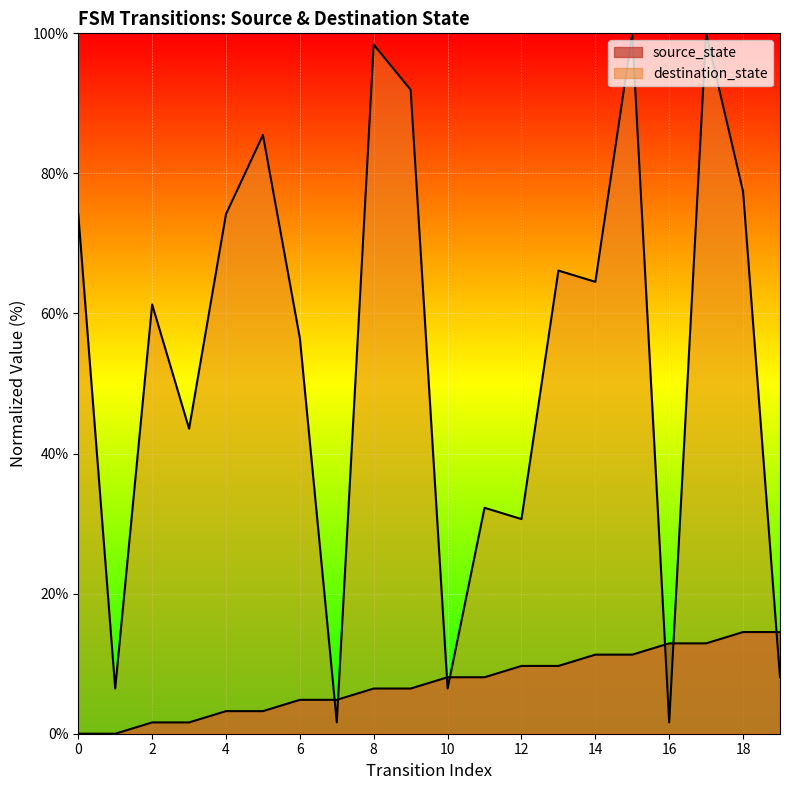

Where does the data first go above 8?

10